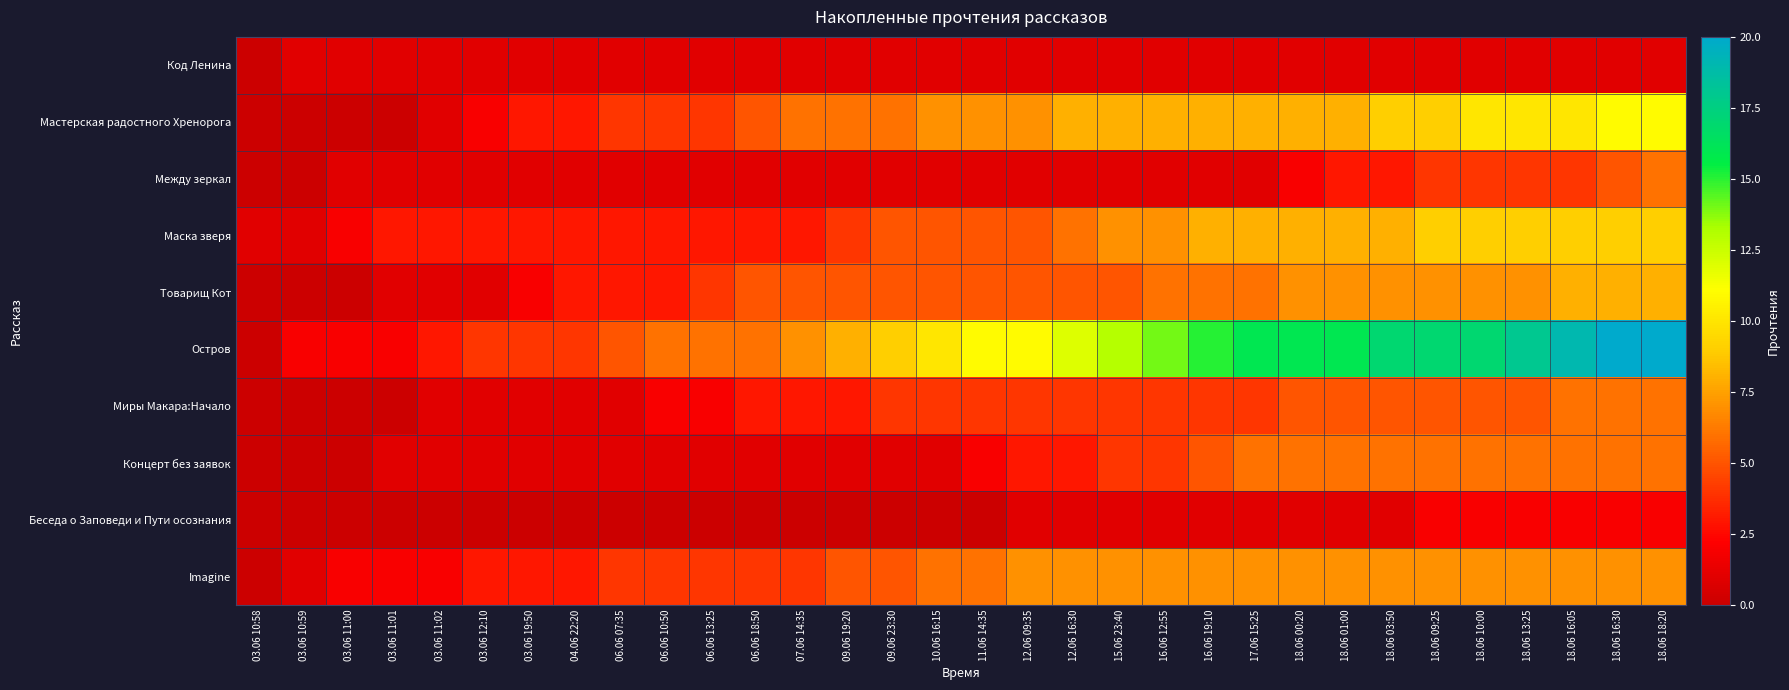

How many distinct data groups are displayed?

10